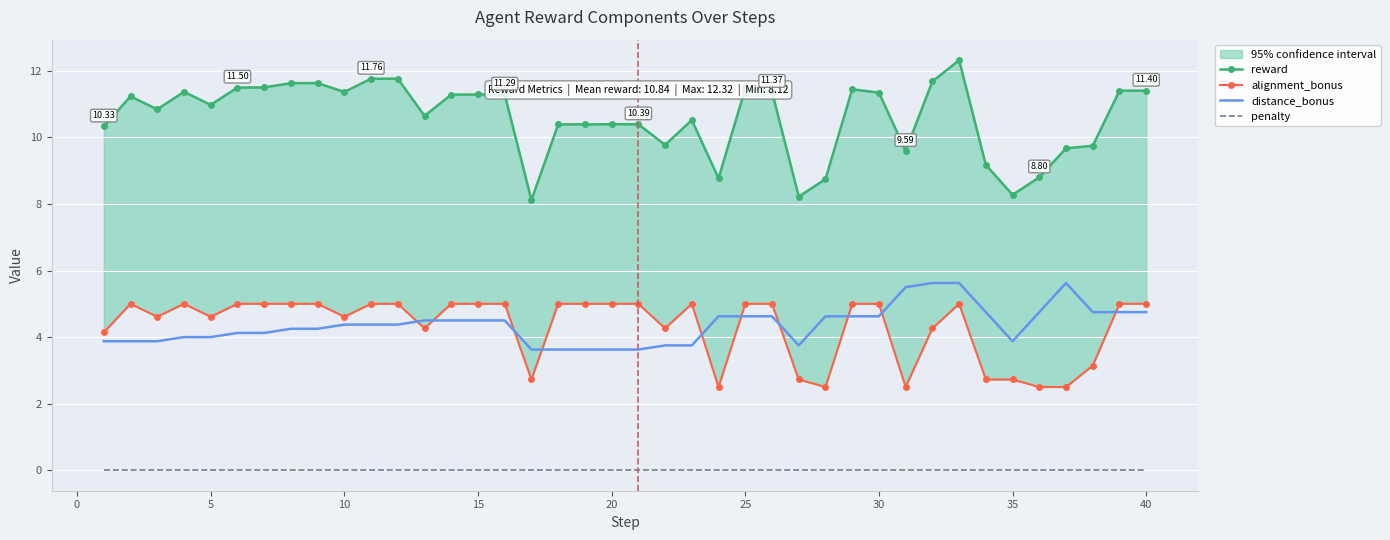

How many lines are shown in the chart?

4